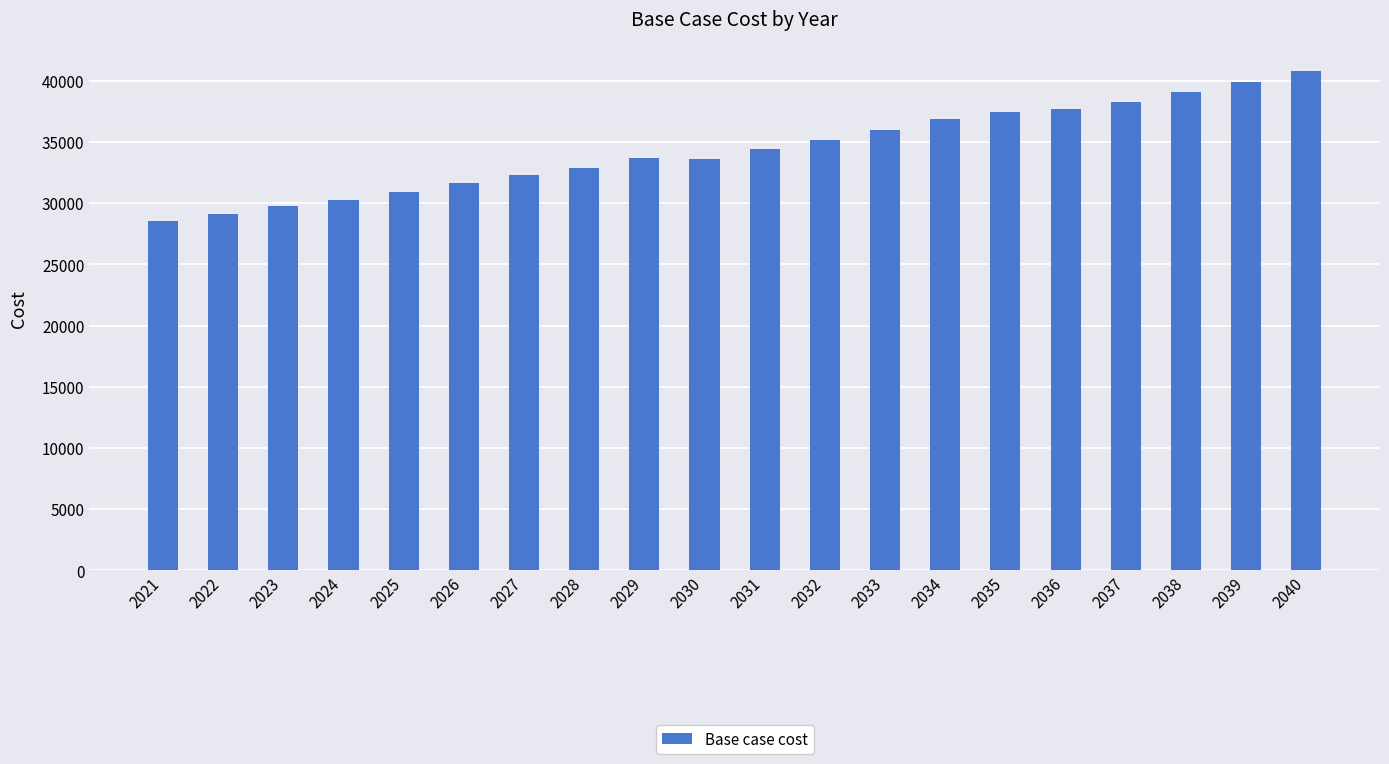

Between 2025 and 2030, which is larger?

2030